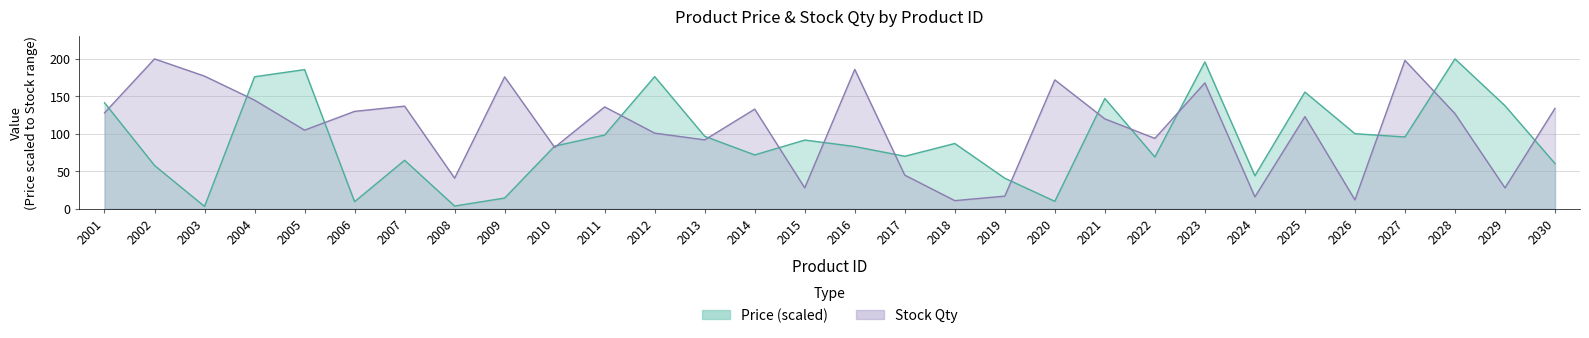

True or false: Stock Qty and Price cross at least once.

True